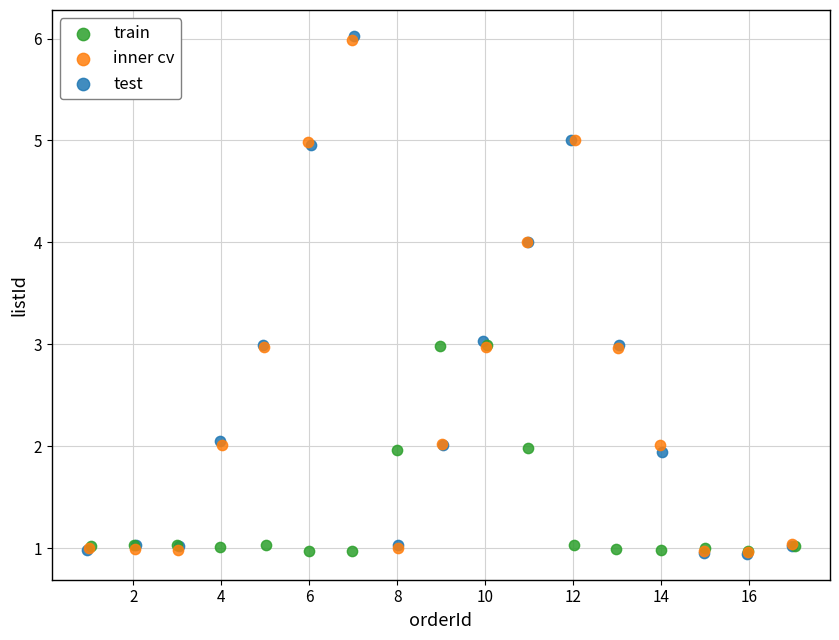

Which series has the widest spread of Y values?

test